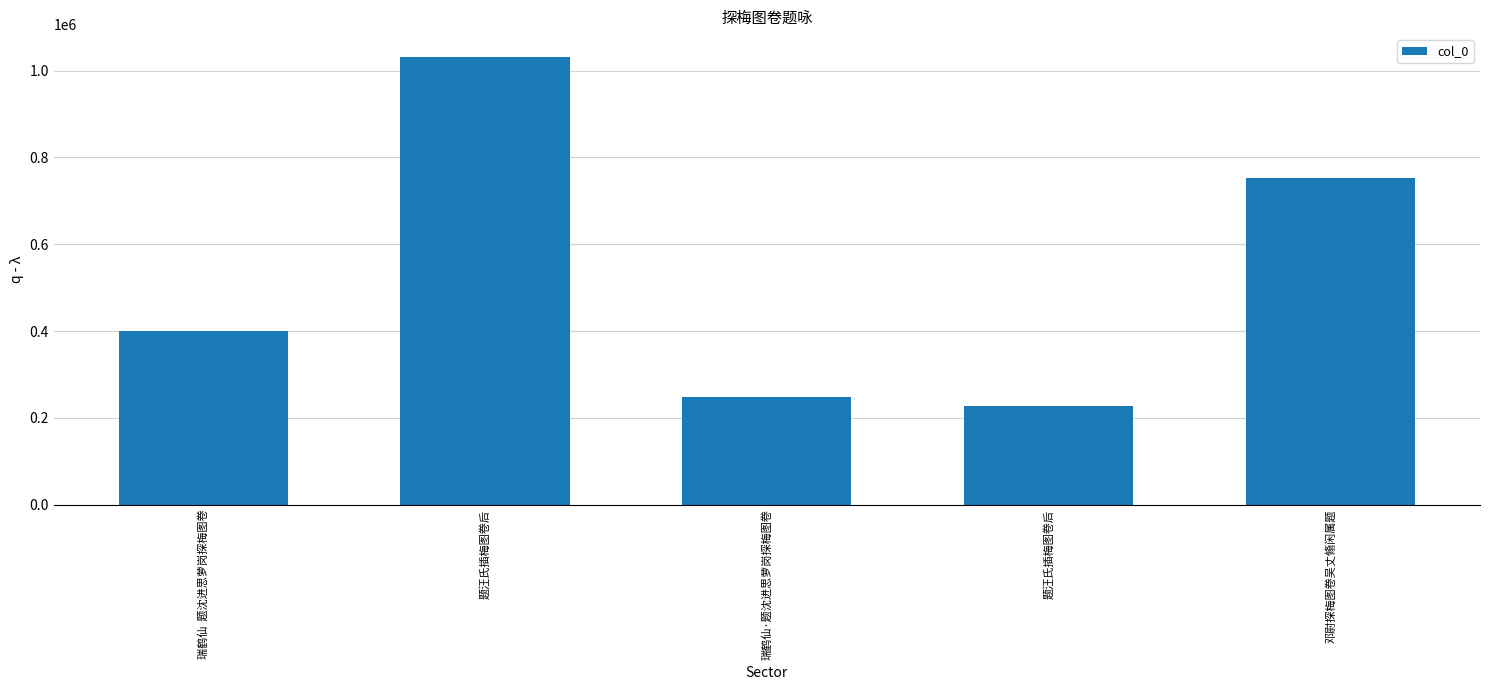

The value at 题汪氏插梅图卷后 is 402332. True or false?

False